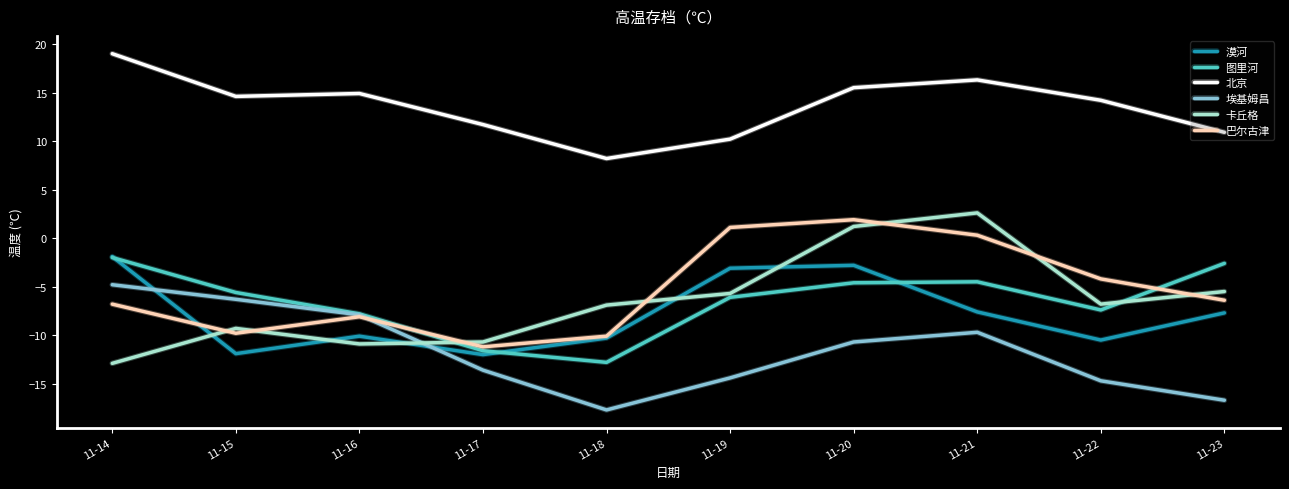

How many times do 巴尔古津 and 埃基姆昌 cross each other?

1